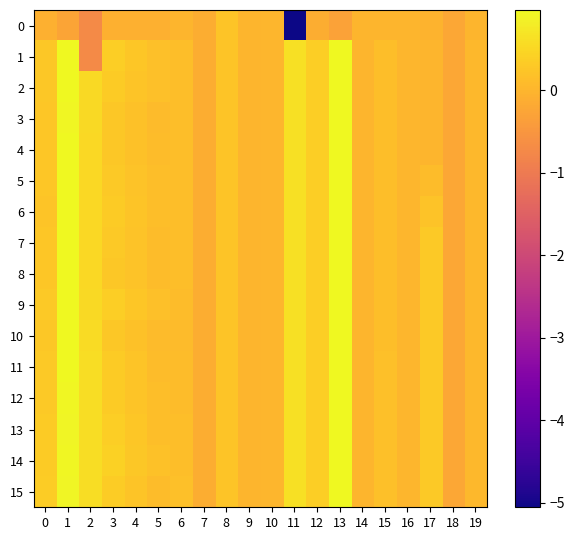

Reading left to right, transcribe all the data shown in this chart.

0: 0=-0.1	1=-0.2	2=-0.7	3=-0.1	4=-0.1	5=-0.1	6=-0.0	7=-0.1	8=0.2	9=0.0	10=0.0	11=-5.1	12=-0.1	13=-0.3	14=-0.0	15=-0.0	16=-0.0	17=-0.0	18=-0.2	19=-0.0
1: 0=0.3	1=1.0	2=-0.7	3=0.4	4=0.3	5=0.2	6=0.1	7=-0.1	8=0.2	9=0.0	10=0.0	11=0.6	12=0.4	13=1.0	14=0.0	15=0.1	16=0.0	17=0.0	18=-0.2	19=0.0
2: 0=0.3	1=1.0	2=0.5	3=0.3	4=0.2	5=0.2	6=0.1	7=-0.1	8=0.2	9=0.0	10=0.0	11=0.6	12=0.4	13=1.0	14=0.0	15=0.1	16=0.0	17=0.0	18=-0.2	19=0.0
3: 0=0.3	1=1.0	2=0.5	3=0.3	4=0.2	5=0.1	6=0.1	7=-0.1	8=0.2	9=0.0	10=0.0	11=0.6	12=0.4	13=1.0	14=0.0	15=0.1	16=0.0	17=0.0	18=-0.2	19=0.0
4: 0=0.3	1=1.0	2=0.5	3=0.3	4=0.2	5=0.1	6=0.1	7=-0.1	8=0.2	9=0.0	10=0.0	11=0.6	12=0.4	13=1.0	14=0.0	15=0.1	16=0.0	17=0.0	18=-0.2	19=0.0
5: 0=0.2	1=1.0	2=0.5	3=0.3	4=0.2	5=0.1	6=0.1	7=-0.1	8=0.2	9=0.0	10=0.0	11=0.6	12=0.4	13=1.0	14=0.0	15=0.1	16=0.0	17=0.1	18=-0.2	19=0.0
6: 0=0.2	1=1.0	2=0.5	3=0.3	4=0.2	5=0.1	6=0.1	7=-0.1	8=0.2	9=0.0	10=0.0	11=0.6	12=0.4	13=1.0	14=0.0	15=0.1	16=0.0	17=0.2	18=-0.2	19=0.0
7: 0=0.3	1=1.0	2=0.5	3=0.3	4=0.2	5=0.1	6=0.1	7=-0.1	8=0.2	9=0.0	10=0.0	11=0.6	12=0.4	13=1.0	14=0.0	15=0.1	16=0.0	17=0.3	18=-0.2	19=0.0
8: 0=0.3	1=1.0	2=0.5	3=0.3	4=0.2	5=0.1	6=0.1	7=-0.1	8=0.2	9=0.0	10=0.0	11=0.6	12=0.4	13=1.0	14=0.0	15=0.1	16=0.0	17=0.3	18=-0.2	19=0.0
9: 0=0.3	1=1.0	2=0.5	3=0.4	4=0.3	5=0.2	6=0.1	7=-0.1	8=0.2	9=0.0	10=0.0	11=0.6	12=0.4	13=1.0	14=0.0	15=0.1	16=0.0	17=0.3	18=-0.2	19=0.0
10: 0=0.3	1=1.0	2=0.6	3=0.3	4=0.2	5=0.1	6=0.1	7=-0.1	8=0.2	9=0.0	10=0.0	11=0.6	12=0.4	13=1.0	14=0.0	15=0.1	16=0.0	17=0.3	18=-0.2	19=0.0
11: 0=0.3	1=1.0	2=0.6	3=0.3	4=0.2	5=0.1	6=0.1	7=-0.1	8=0.2	9=0.0	10=0.0	11=0.6	12=0.4	13=1.0	14=0.0	15=0.2	16=0.0	17=0.3	18=-0.2	19=0.0
12: 0=0.3	1=1.0	2=0.6	3=0.3	4=0.2	5=0.1	6=0.1	7=-0.1	8=0.2	9=0.0	10=0.0	11=0.6	12=0.4	13=1.0	14=0.0	15=0.2	16=0.0	17=0.3	18=-0.2	19=0.0
13: 0=0.3	1=0.9	2=0.6	3=0.4	4=0.3	5=0.1	6=0.1	7=-0.1	8=0.2	9=0.0	10=0.0	11=0.6	12=0.4	13=1.0	14=0.0	15=0.2	16=0.0	17=0.3	18=-0.2	19=0.0
14: 0=0.3	1=1.0	2=0.6	3=0.4	4=0.3	5=0.2	6=0.1	7=-0.1	8=0.2	9=0.0	10=0.0	11=0.6	12=0.4	13=1.0	14=0.0	15=0.2	16=0.0	17=0.3	18=-0.2	19=0.0
15: 0=0.3	1=0.9	2=0.6	3=0.4	4=0.2	5=0.1	6=0.2	7=-0.1	8=0.2	9=0.0	10=0.0	11=0.6	12=0.4	13=1.0	14=0.0	15=0.2	16=0.0	17=0.3	18=-0.2	19=0.0